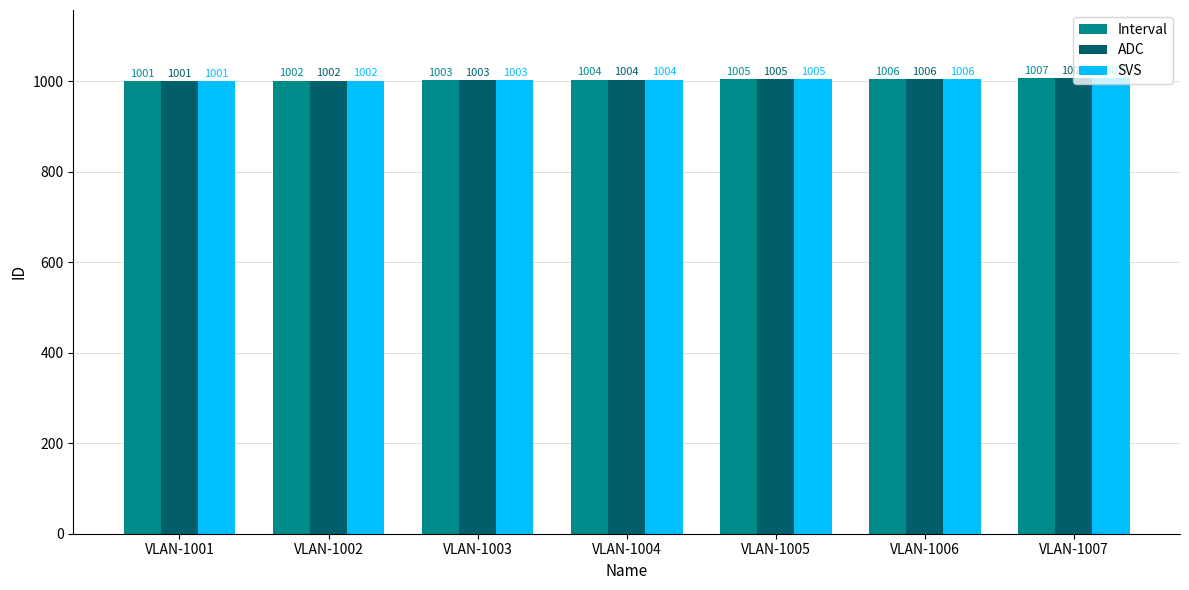

Is it true that ADC equals 1005 at VLAN-1005?

True